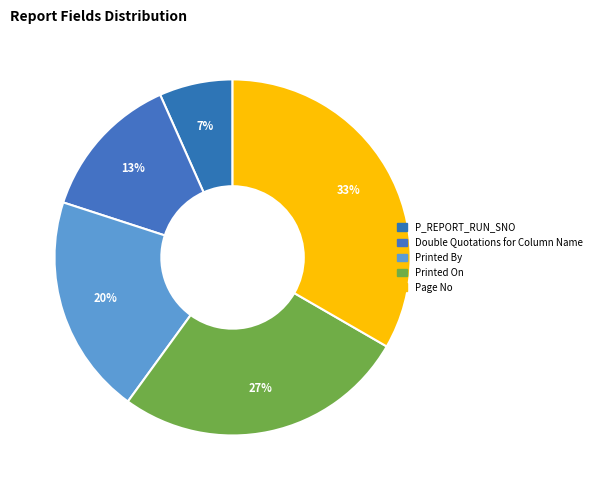

Is there any slice that represents more than half of the pie?

No